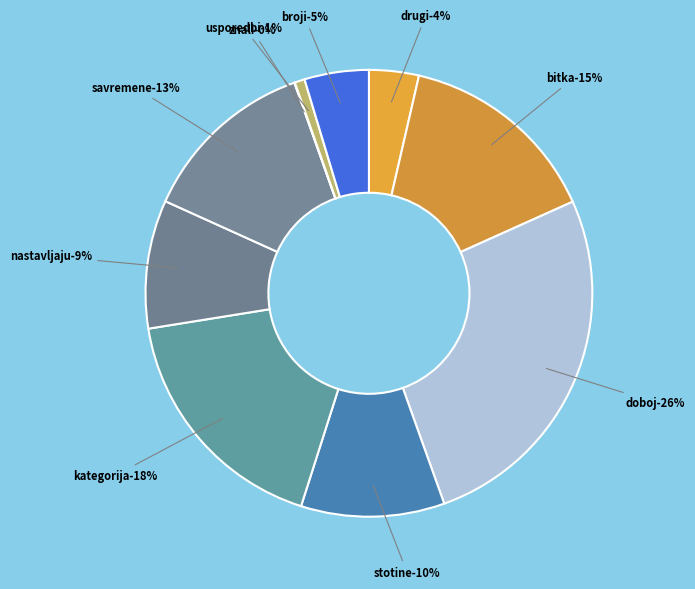

Which category has the biggest portion of the pie?

doboj